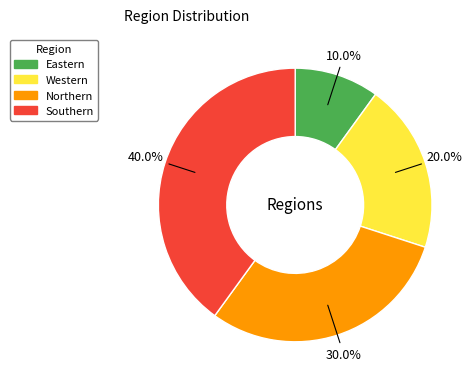

What percentage do Western and Southern together represent?

60.0%